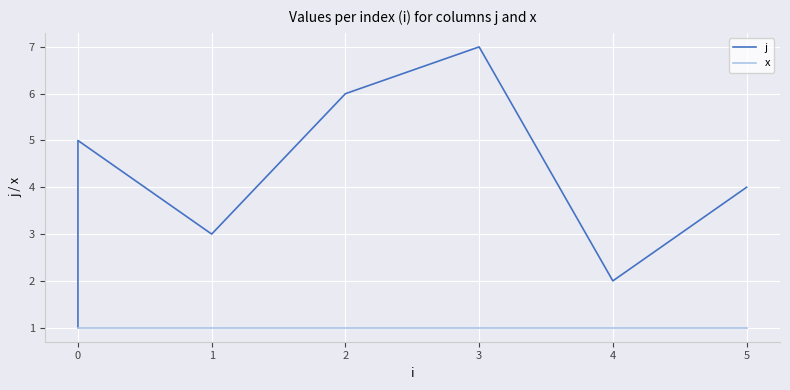

What is the difference between the highest and lowest values at 3?

6